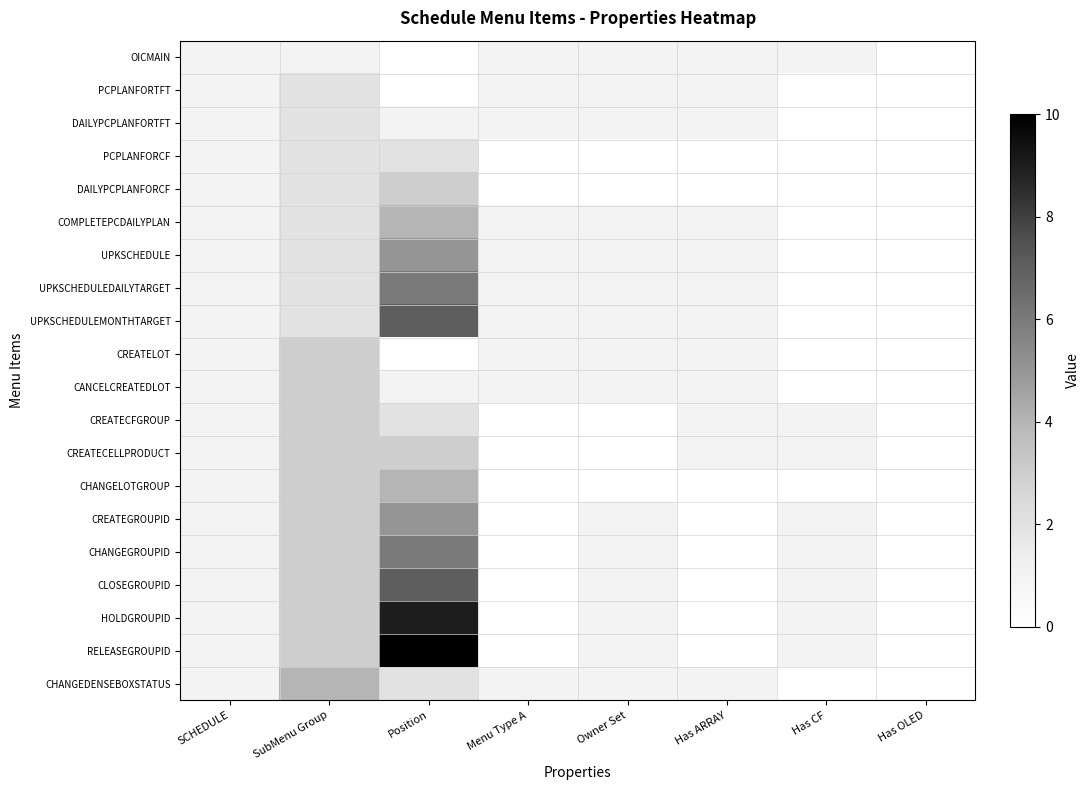

At which category is the sum across all series the highest?

Position